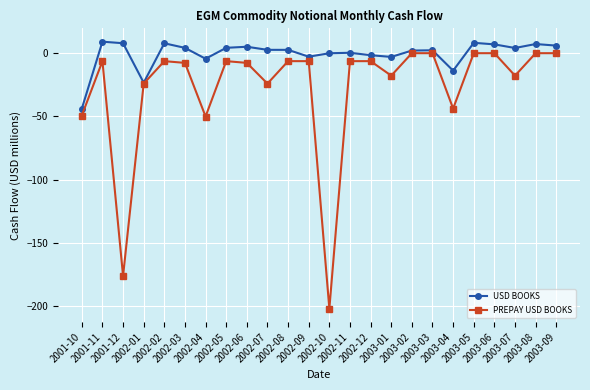

Rank the series by their average value, from lowest to highest.

PREPAY USD BOOKS, USD BOOKS